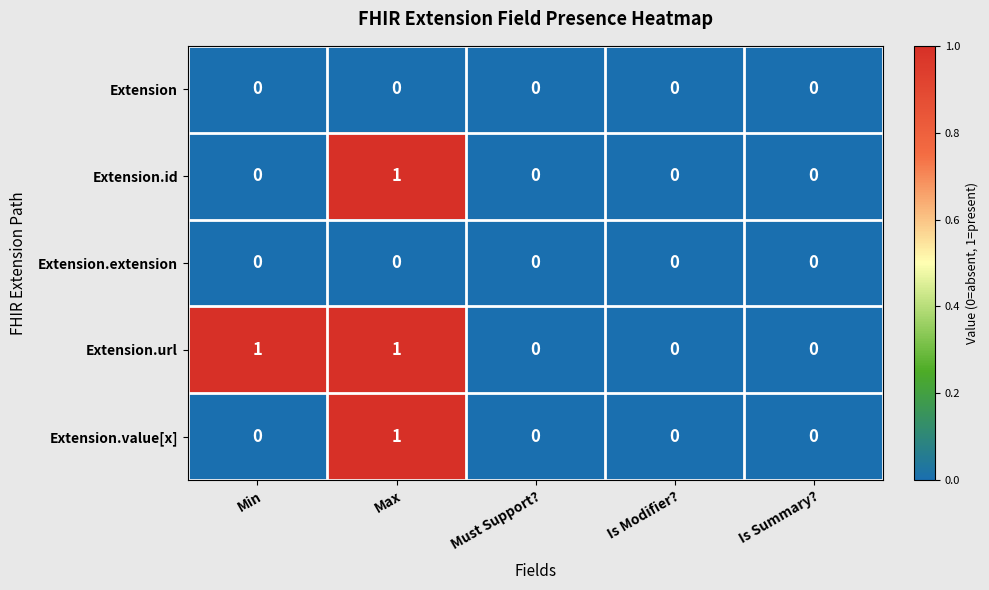

At which category is the sum across all series the highest?

Max